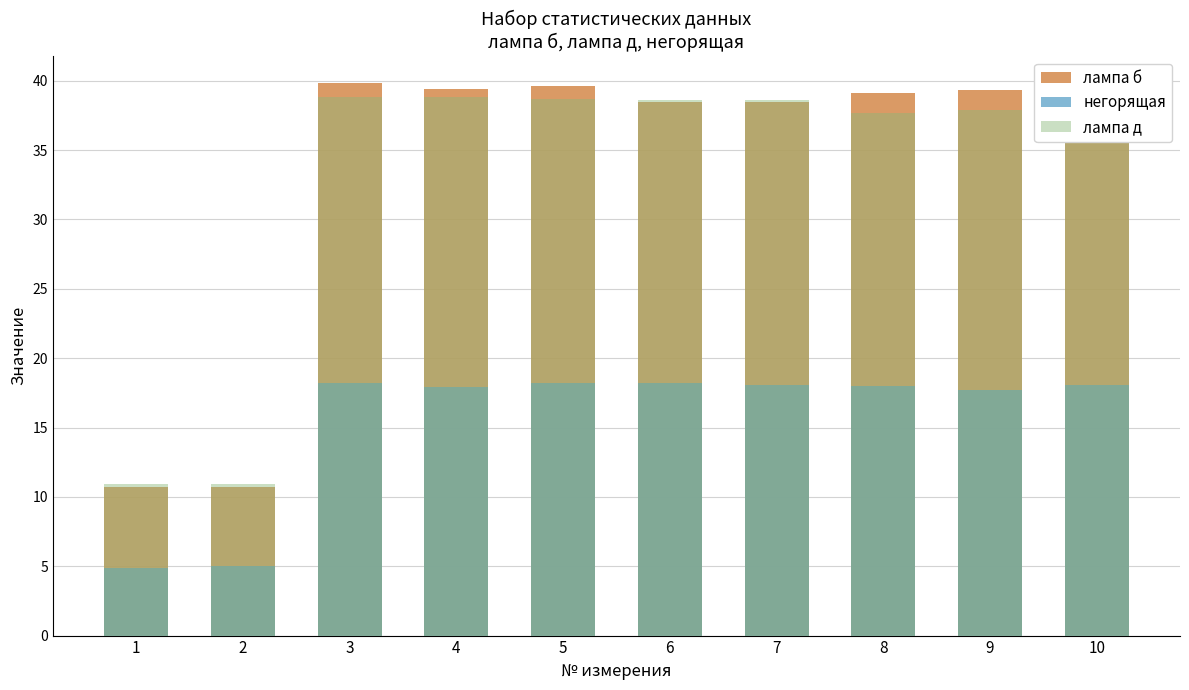

Reading left to right, extract all data points from this chart.

лампа б: 1=10.7	2=10.7	3=39.8	4=39.4	5=39.6	6=38.5	7=38.5	8=39.1	9=39.3	10=38.4
негорящая: 1=4.9	2=5.0	3=18.2	4=17.9	5=18.2	6=18.2	7=18.1	8=18.0	9=17.7	10=18.1
лампа д: 1=10.9	2=10.9	3=38.8	4=38.8	5=38.7	6=38.6	7=38.6	8=37.7	9=37.9	10=38.6